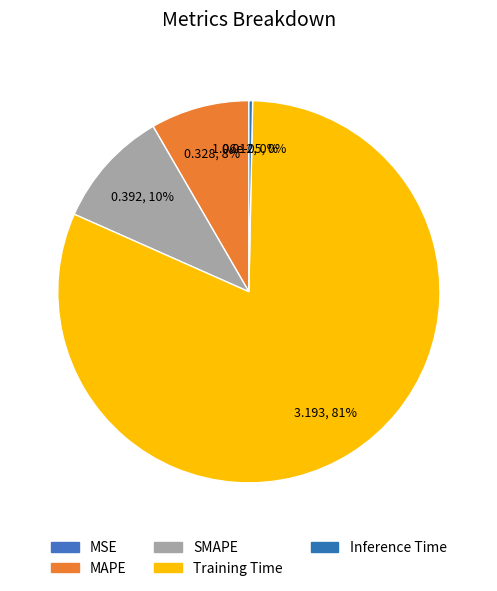

Does Training Time account for over 50% of the chart?

Yes